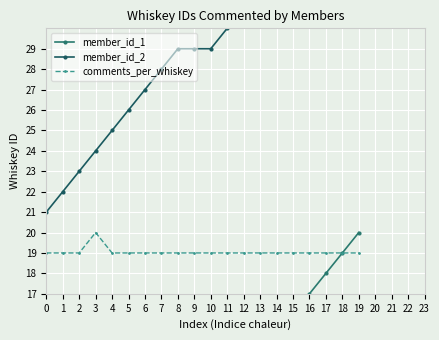

The member_id_2 series shows 29 at 8. True or false?

True